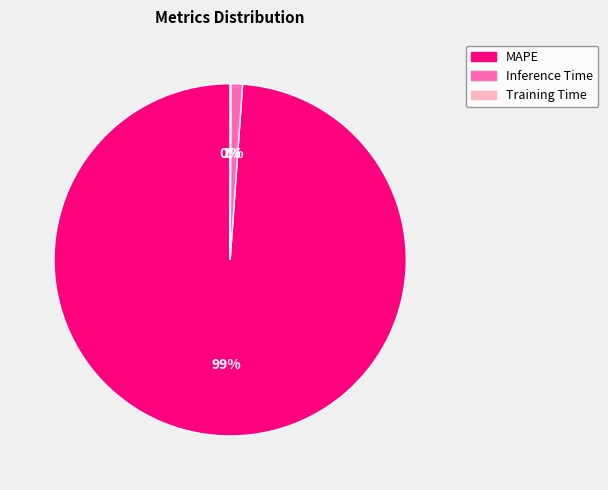

To the nearest percent, what is the difference between the largest and smallest slice percentages?

99%